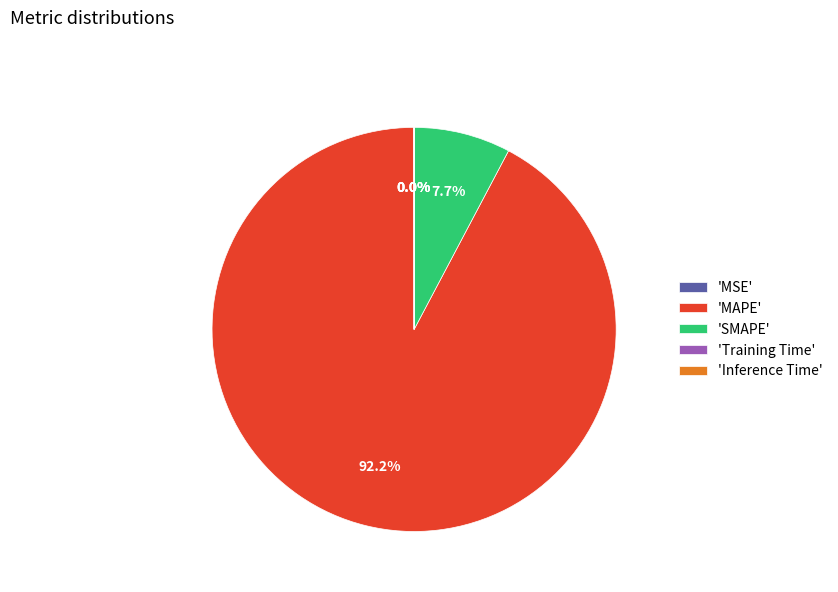

Which category has the biggest portion of the pie?

'MAPE'